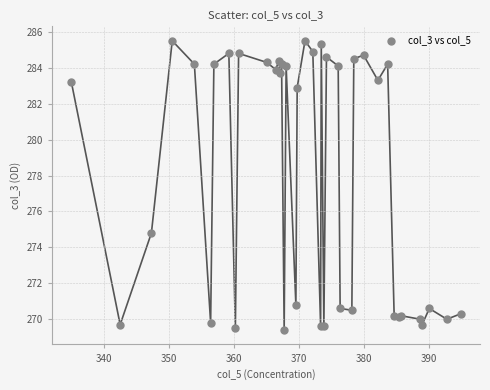

What Y value in the scatter plot is closest to 277?

274.8